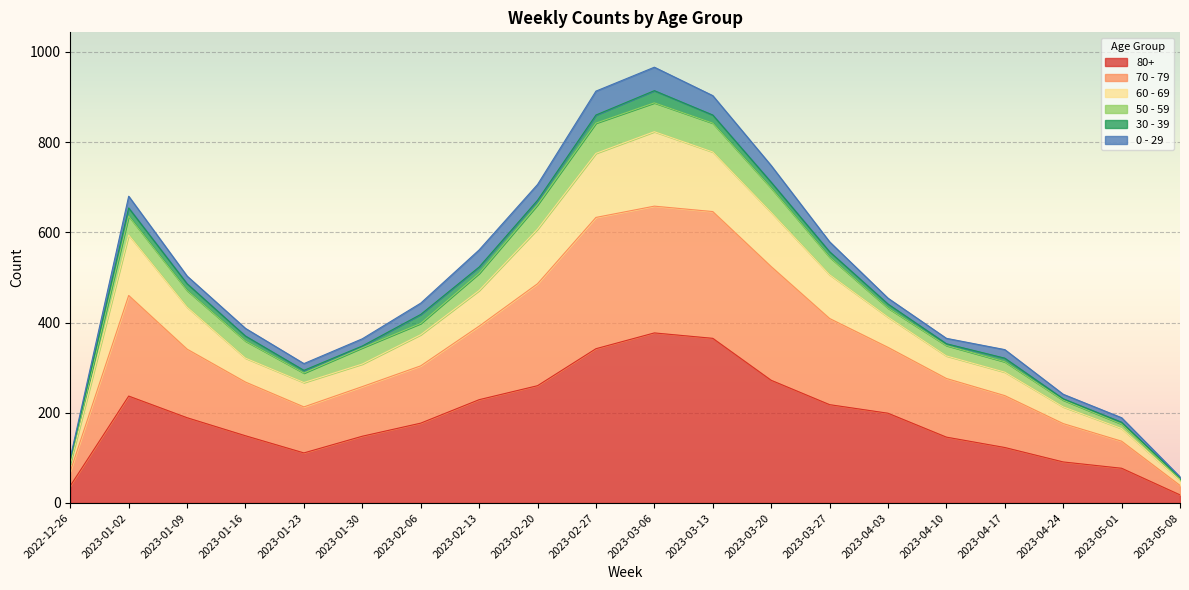

Does the chart display data point markers on the line(s)?

No